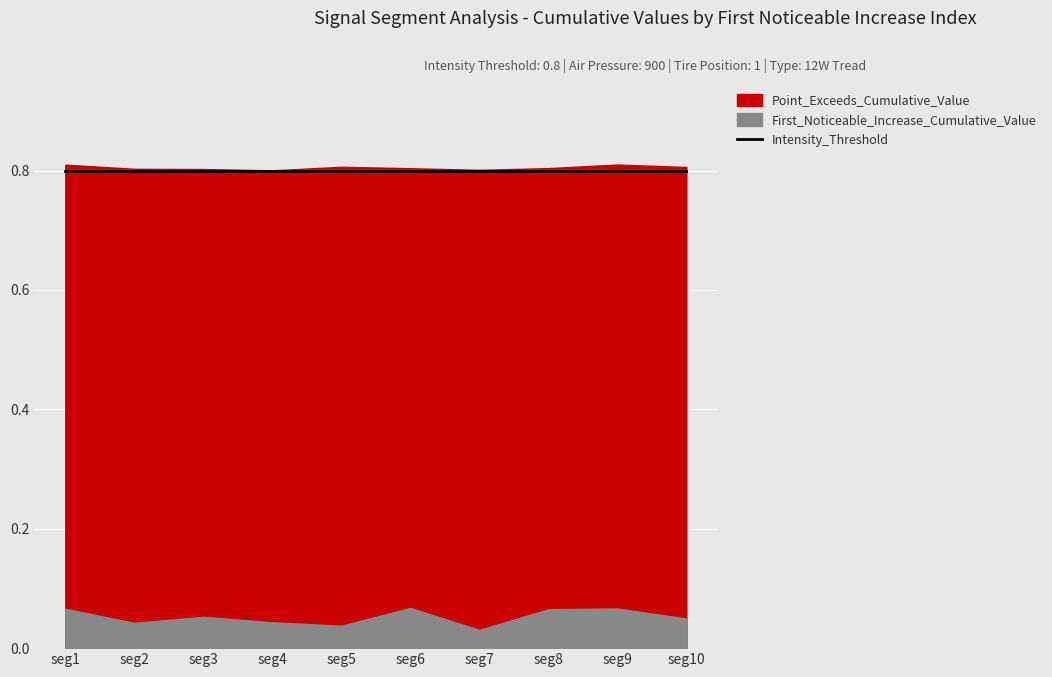

What is the sum of all Intensity_Threshold values?

8.0